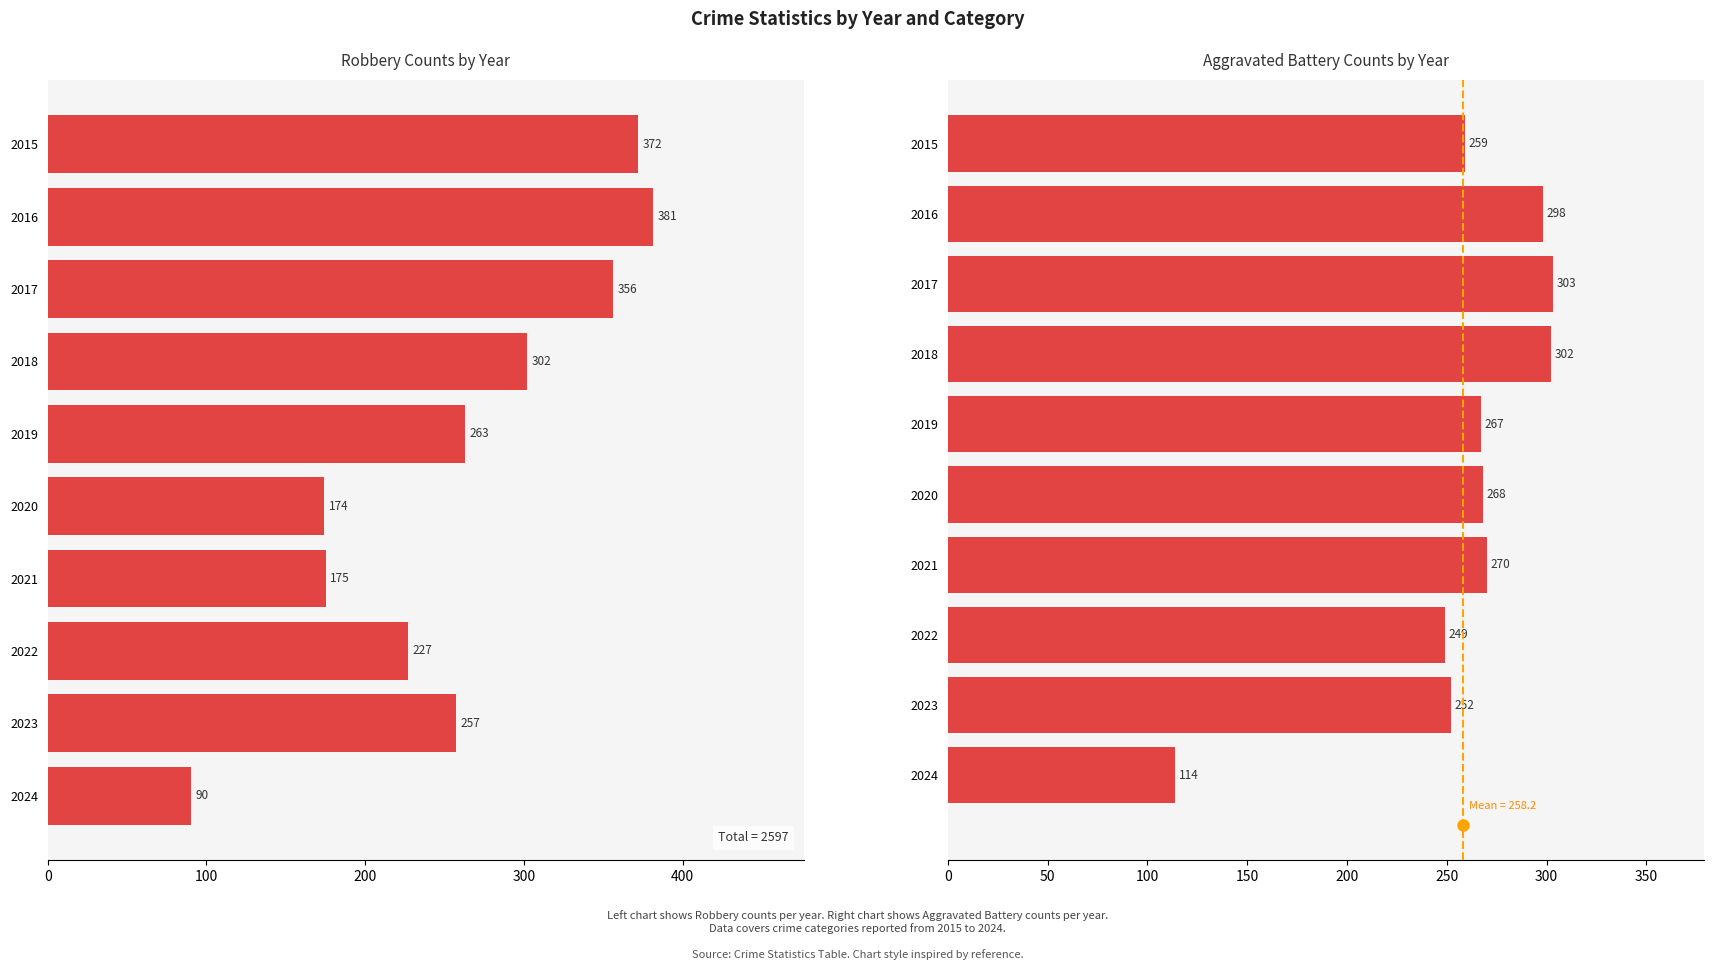

What position from the right is 9?

1